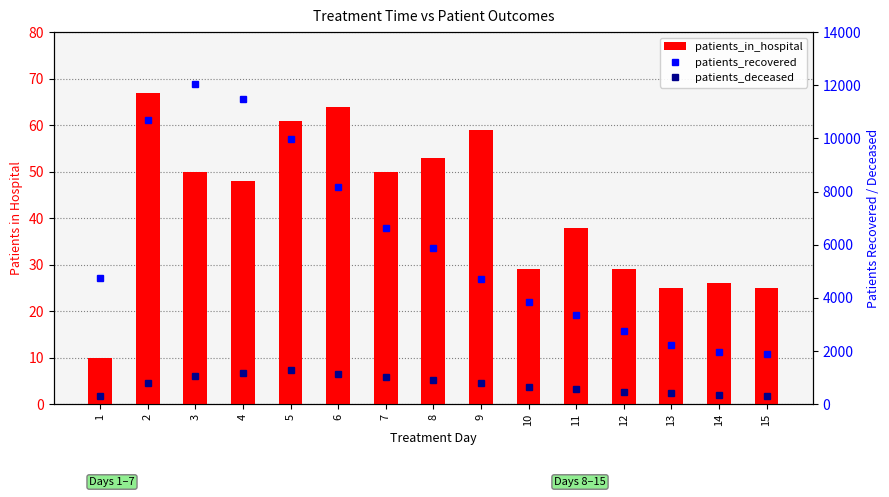

Is the value of patients_in_hospital at 10 greater than the value of patients_deceased at 12?

No